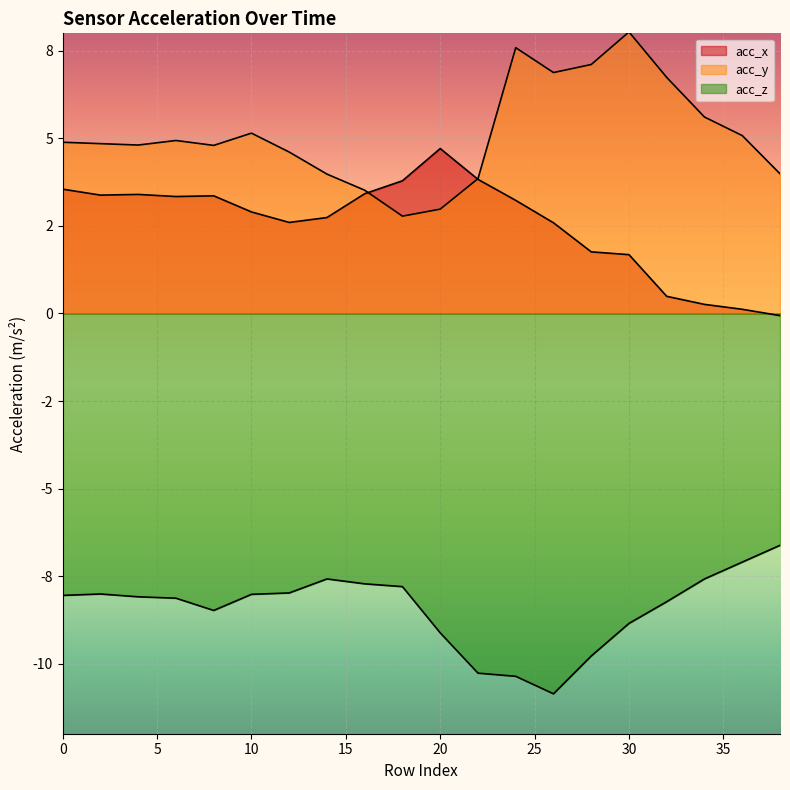

True or false: acc_x and acc_y cross at least once.

True